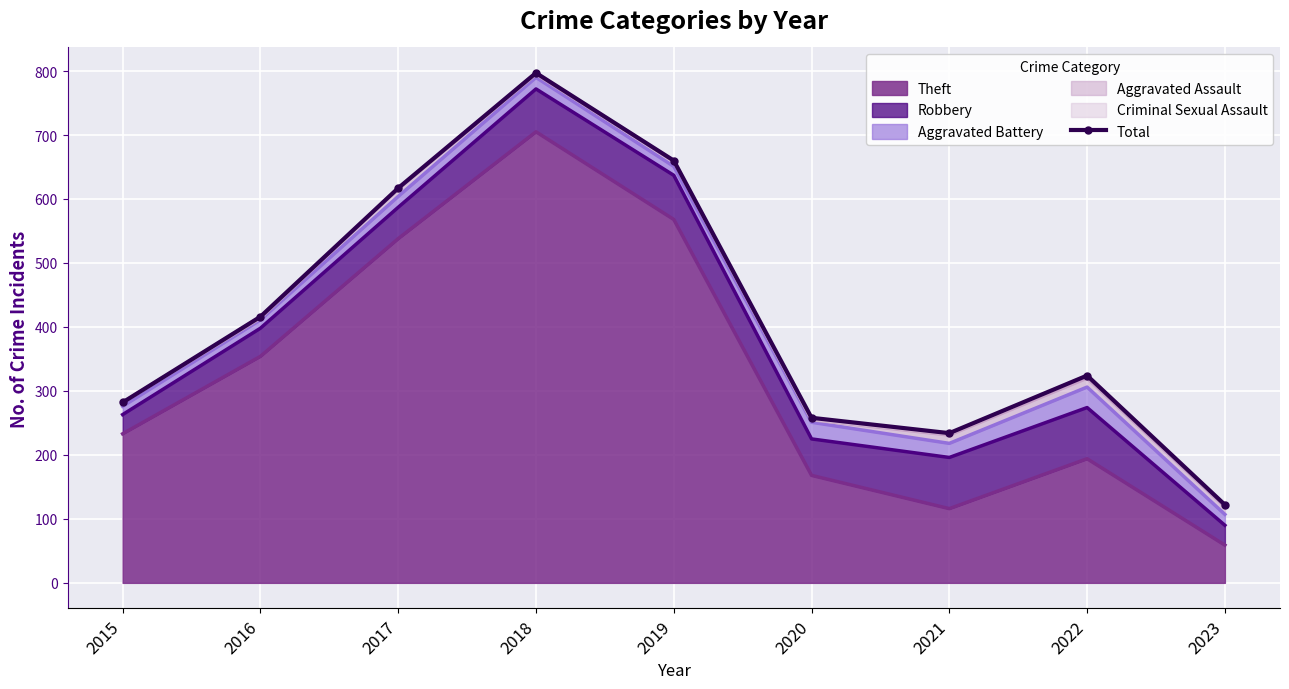

At which label does the data first exceed 324?

2016